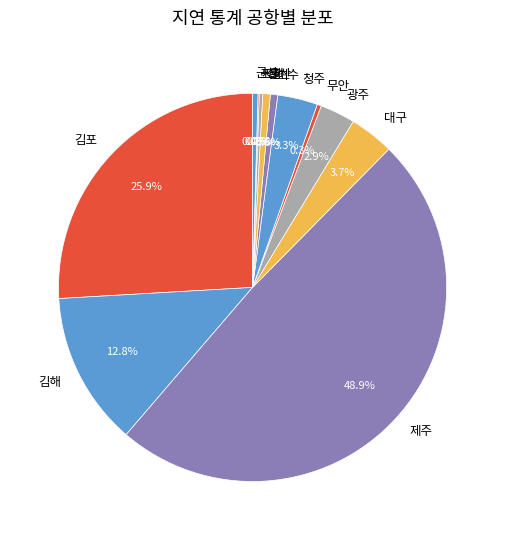

What percentage is the 여수 slice, to the nearest percent?

1%